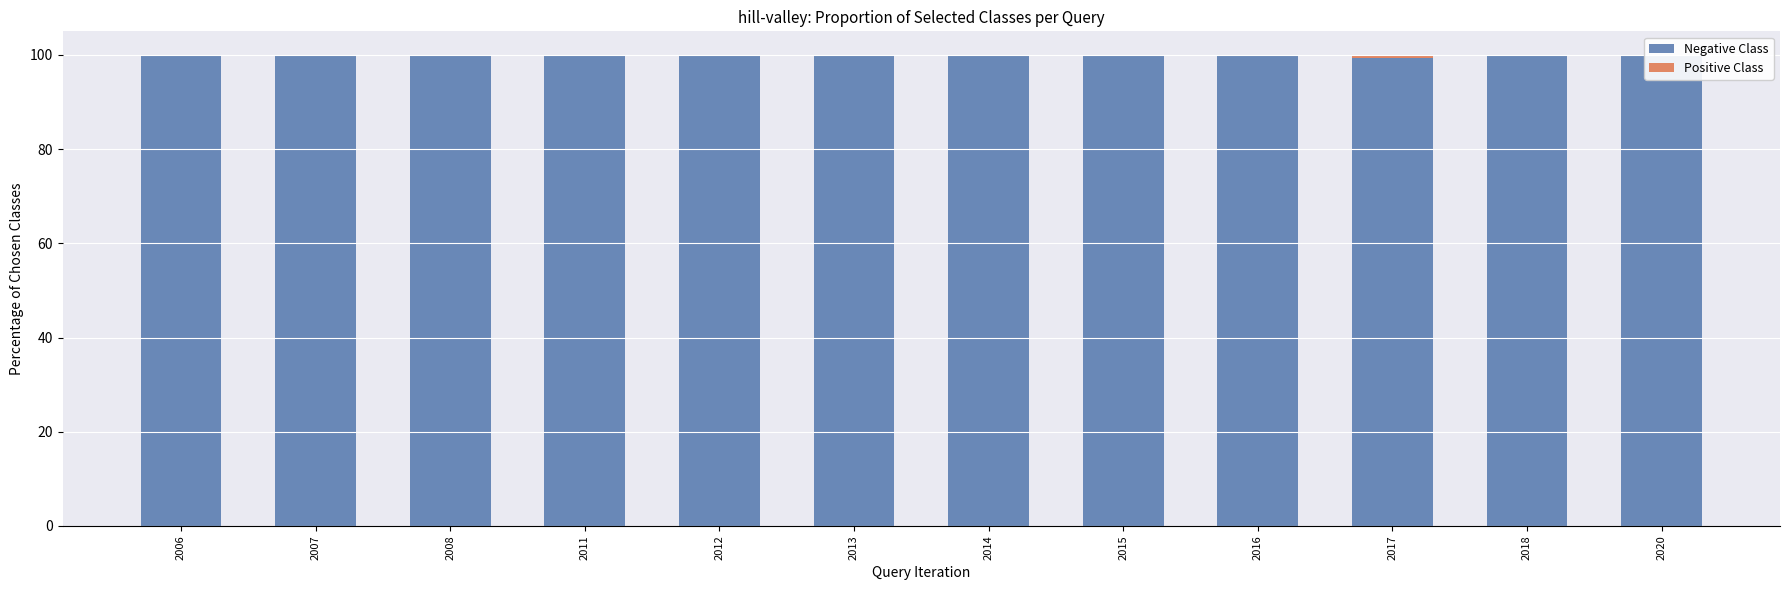

What is the highest value of the Negative Class series?

100.0